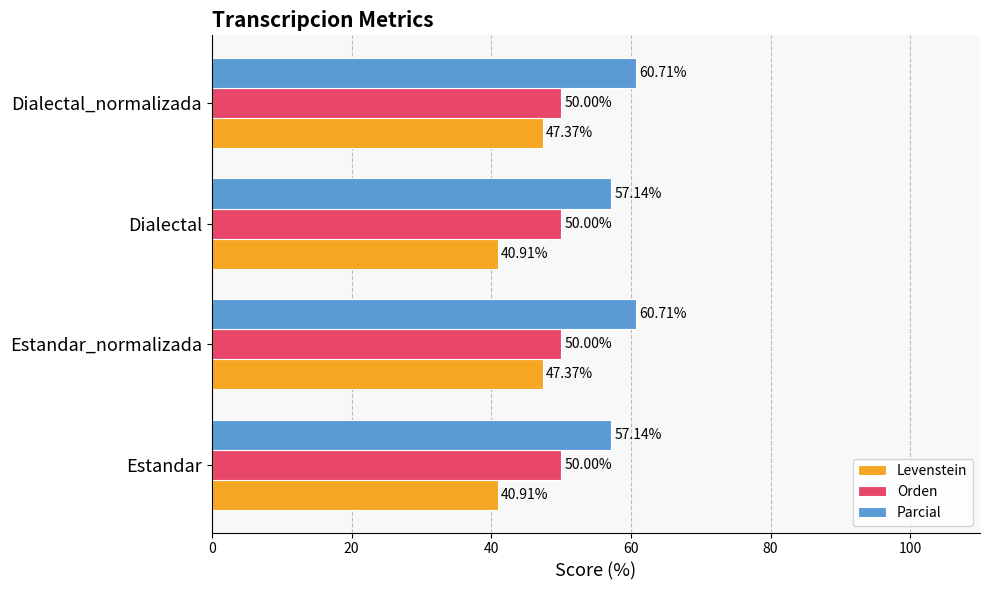

What is the smallest value displayed?

40.9